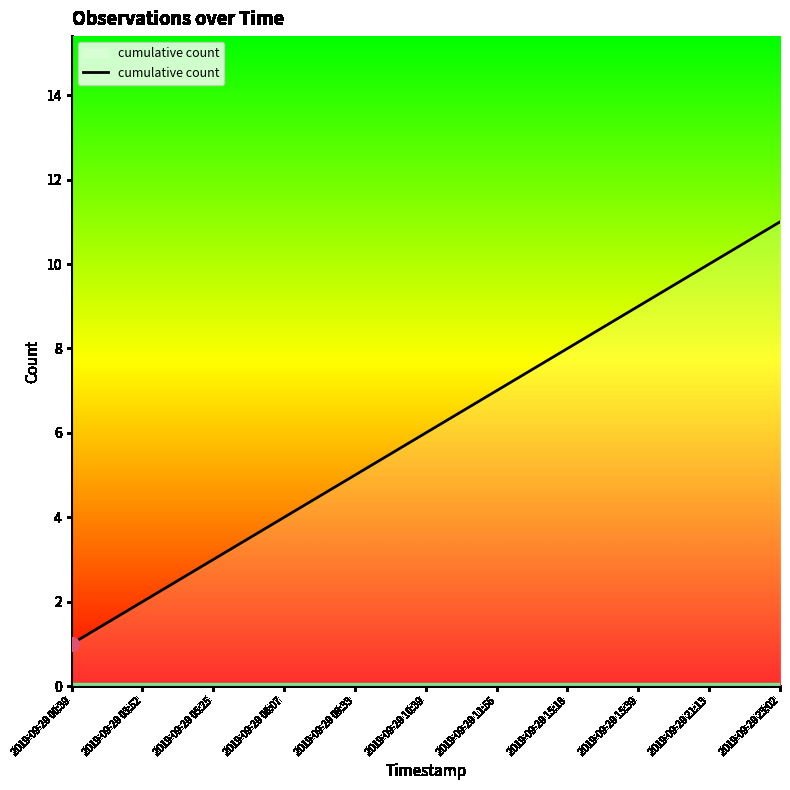

How many distinct data groups are displayed?

1